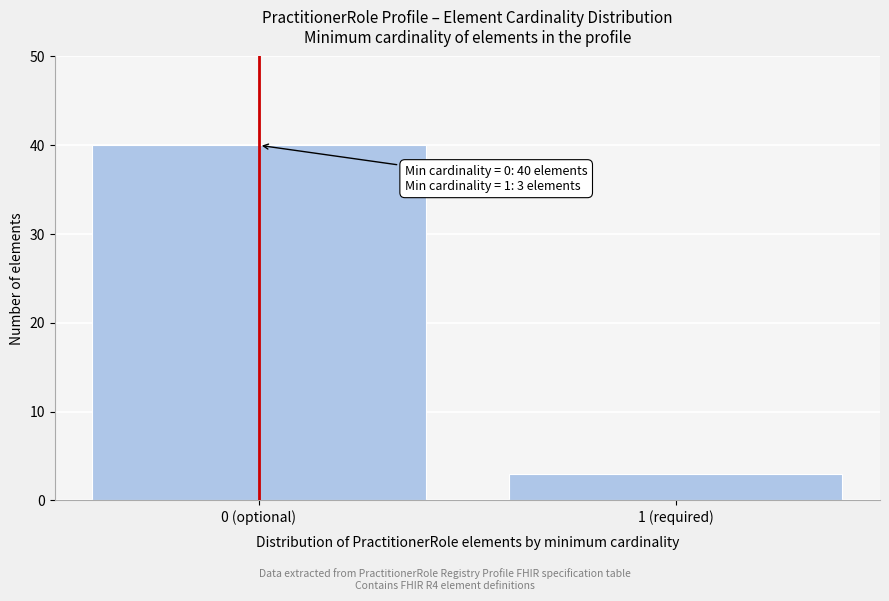

Reading left to right, list all the values displayed in this chart.

0 (optional)=40	1 (required)=3